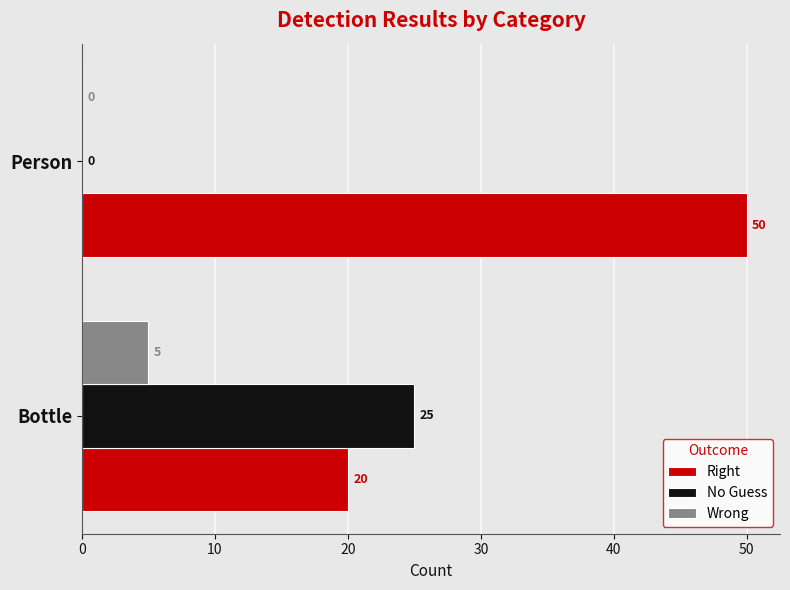

Which series has the largest range (max minus min)?

Right